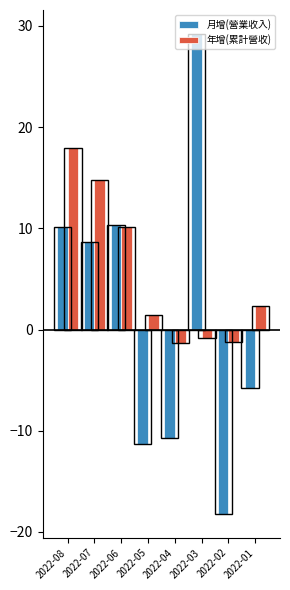

How many positive values does the 月增(營業收入) series have?

4